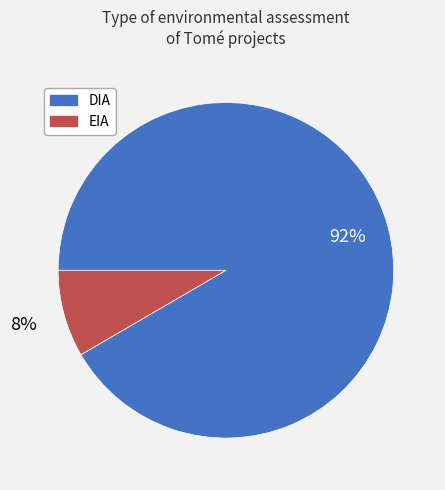

To the nearest percent, what is the combined percentage of EIA and DIA?

100%